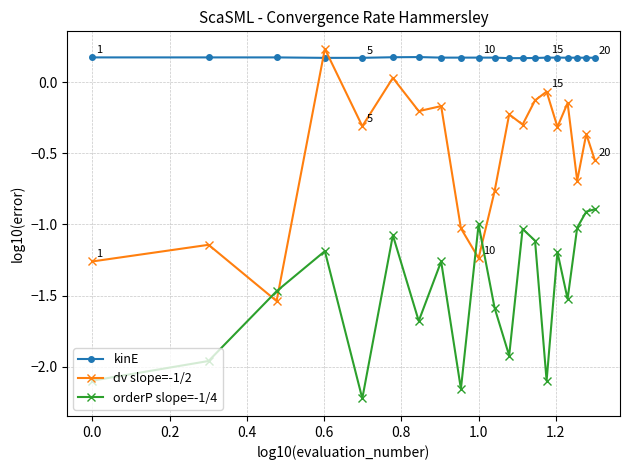

Which series has the largest total across all categories?

kinE